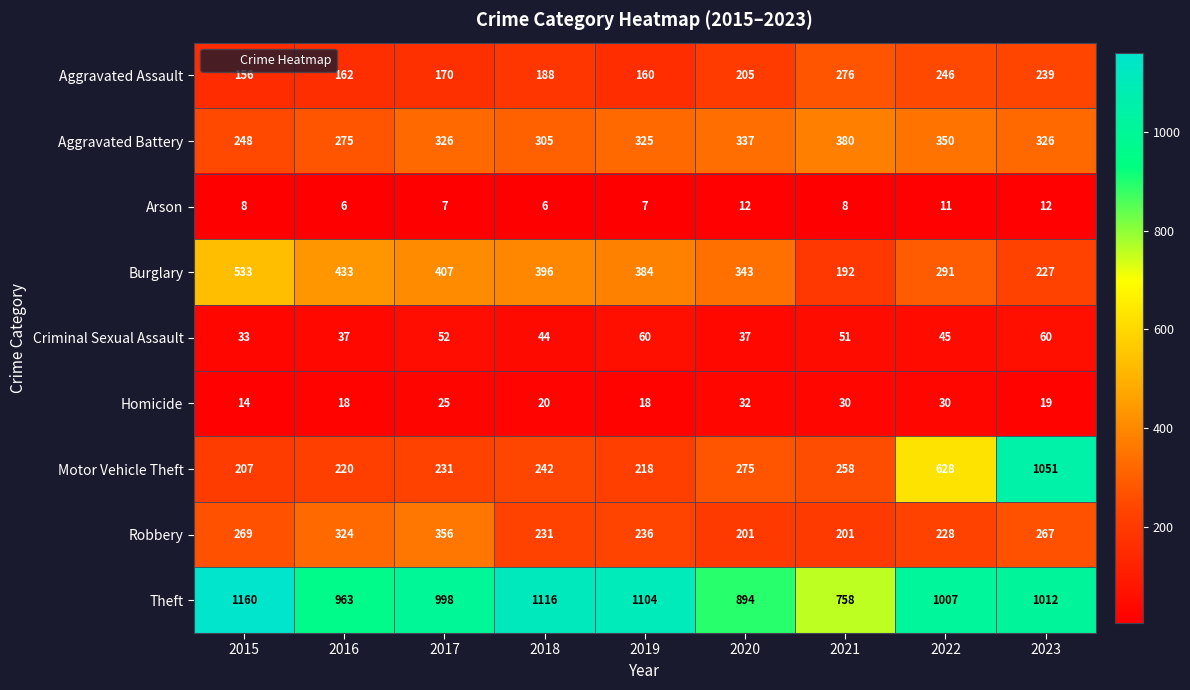

Count the number of data series in this chart.

9